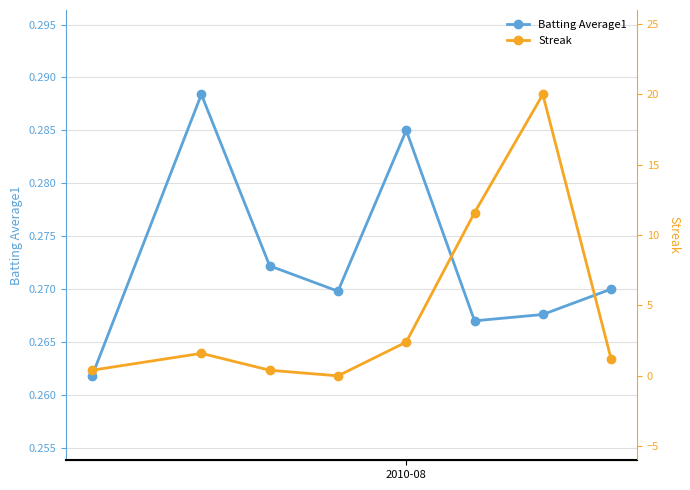

How many interior local valleys does the Batting Average1 series have?

2